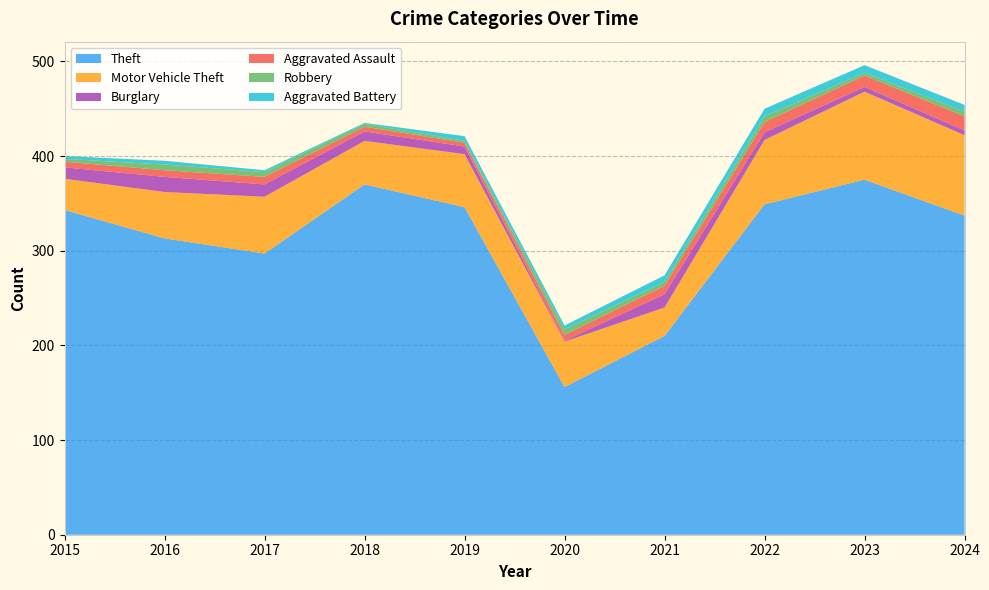

Reading left to right, transcribe all the data shown in this chart.

Theft: 2015=343	2016=313	2017=297	2018=370	2019=346	2020=156	2021=210	2022=349	2023=375	2024=337
Motor Vehicle Theft: 2015=33	2016=49	2017=60	2018=46	2019=56	2020=48	2021=30	2022=68	2023=93	2024=85
Burglary: 2015=12	2016=16	2017=13	2018=10	2019=8	2020=1	2021=14	2022=8	2023=5	2024=5
Aggravated Assault: 2015=6	2016=7	2017=8	2018=5	2019=4	2020=6	2021=9	2022=11	2023=12	2024=15
Robbery: 2015=3	2016=6	2017=5	2018=3	2019=2	2020=6	2021=4	2022=6	2023=3	2024=5
Aggravated Battery: 2015=3	2016=4	2017=2	2018=1	2019=5	2020=4	2021=7	2022=8	2023=8	2024=7